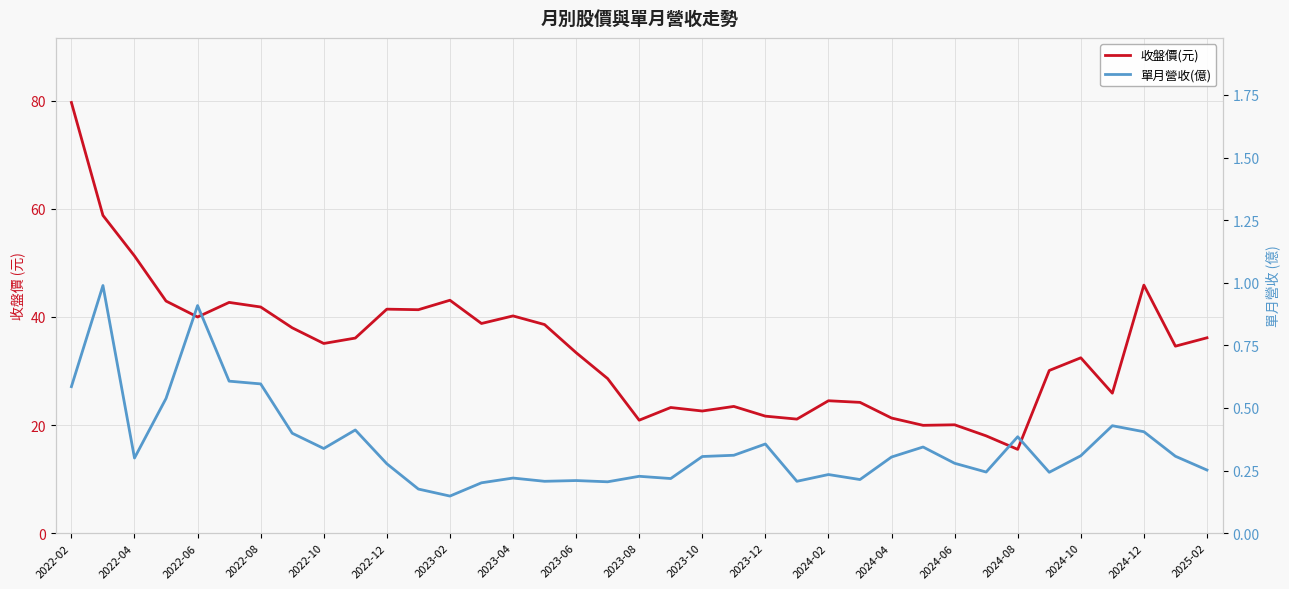

Reading left to right, what are all the values shown in this chart?

收盤價(元): 79.7	58.8	51.3	43.0	40.0	42.7	41.9	38.0	35.1	36.1	41.5	41.4	43.1	38.8	40.2	38.6	33.4	28.6	20.9	23.2	22.6	23.4	21.6	21.1	24.5	24.2	21.3	19.9	20.1	18.0	15.5	30.1	32.5	25.9	45.9	34.6	36.1
單月營收(億): 0.6	1.0	0.3	0.5	0.9	0.6	0.6	0.4	0.3	0.4	0.3	0.2	0.1	0.2	0.2	0.2	0.2	0.2	0.2	0.2	0.3	0.3	0.4	0.2	0.2	0.2	0.3	0.3	0.3	0.2	0.4	0.2	0.3	0.4	0.4	0.3	0.3